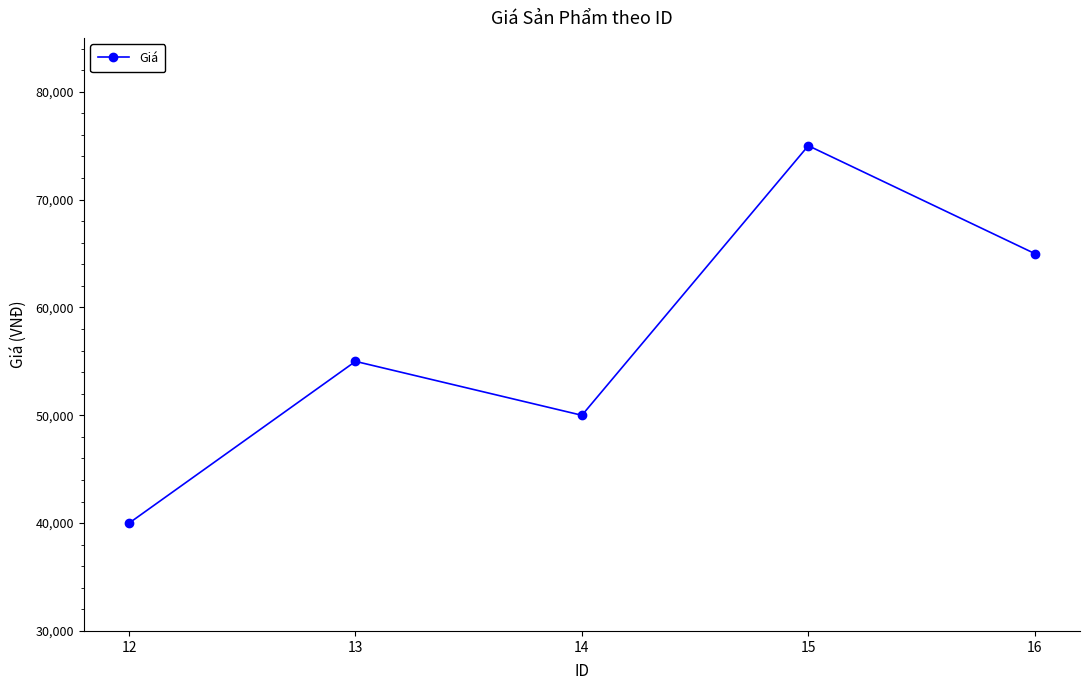

What is the difference between the values at 13 and 15?

20000